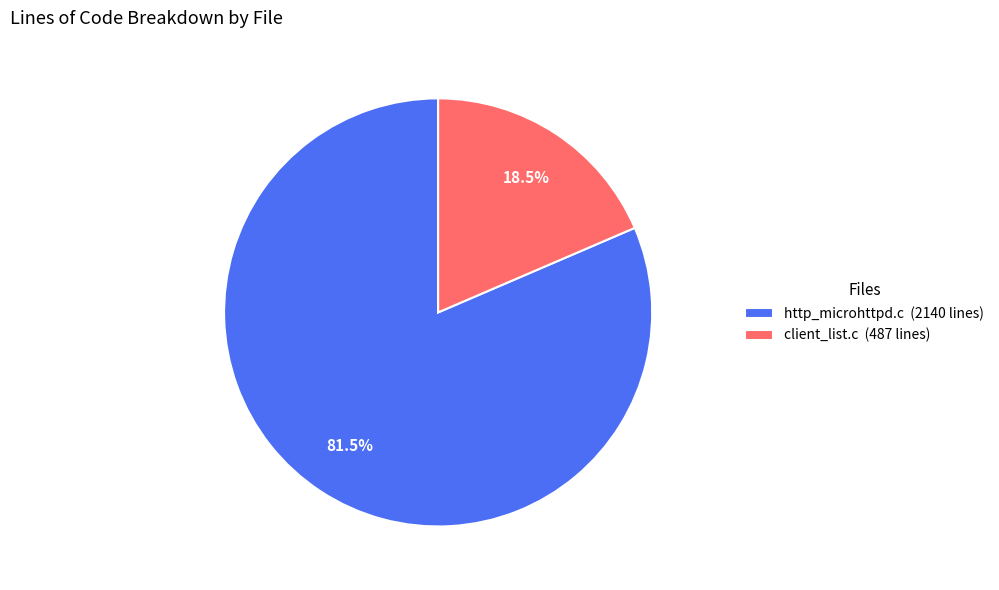

What is the largest slice in the pie chart?

http_microhttpd.c